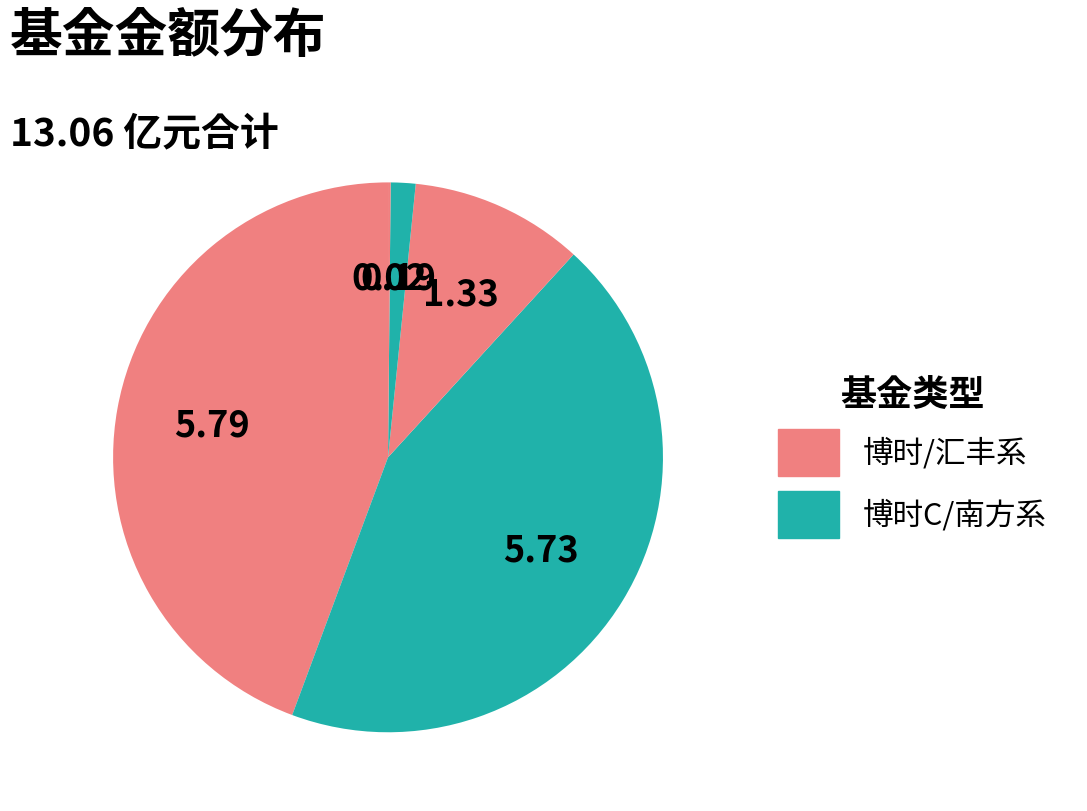

Count the number of slices in the pie.

5